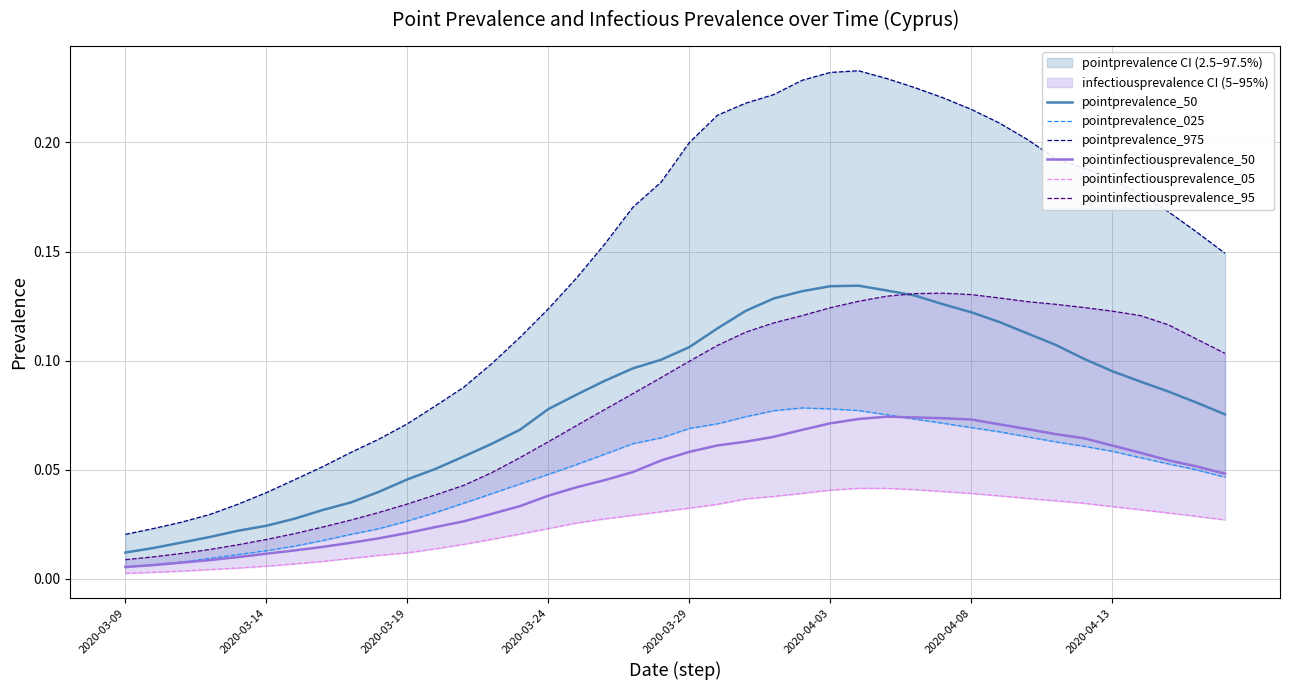

What are all the series names shown in the legend?

pointprevalence_50, pointprevalence_025, pointprevalence_975, pointinfectiousprevalence_50, pointinfectiousprevalence_05, pointinfectiousprevalence_95